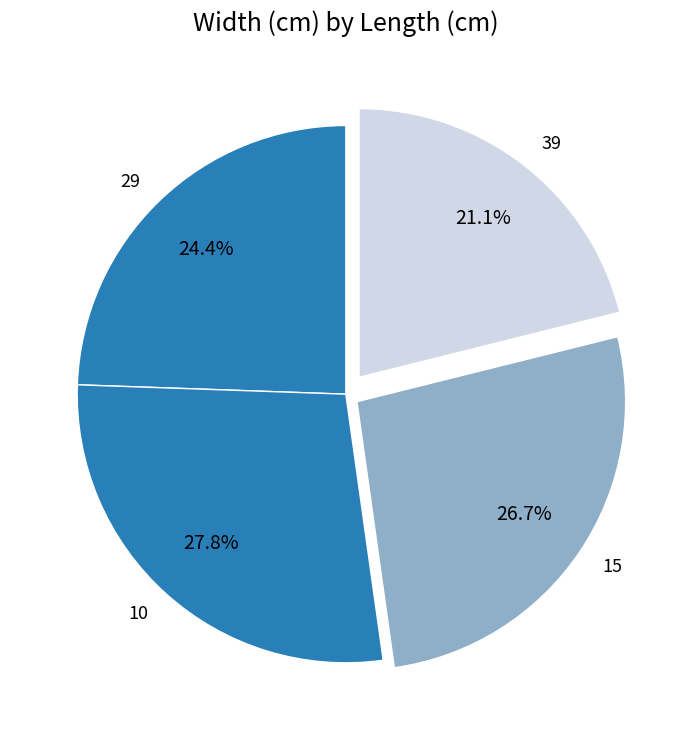

Which has a higher value, 10 or 15?

10